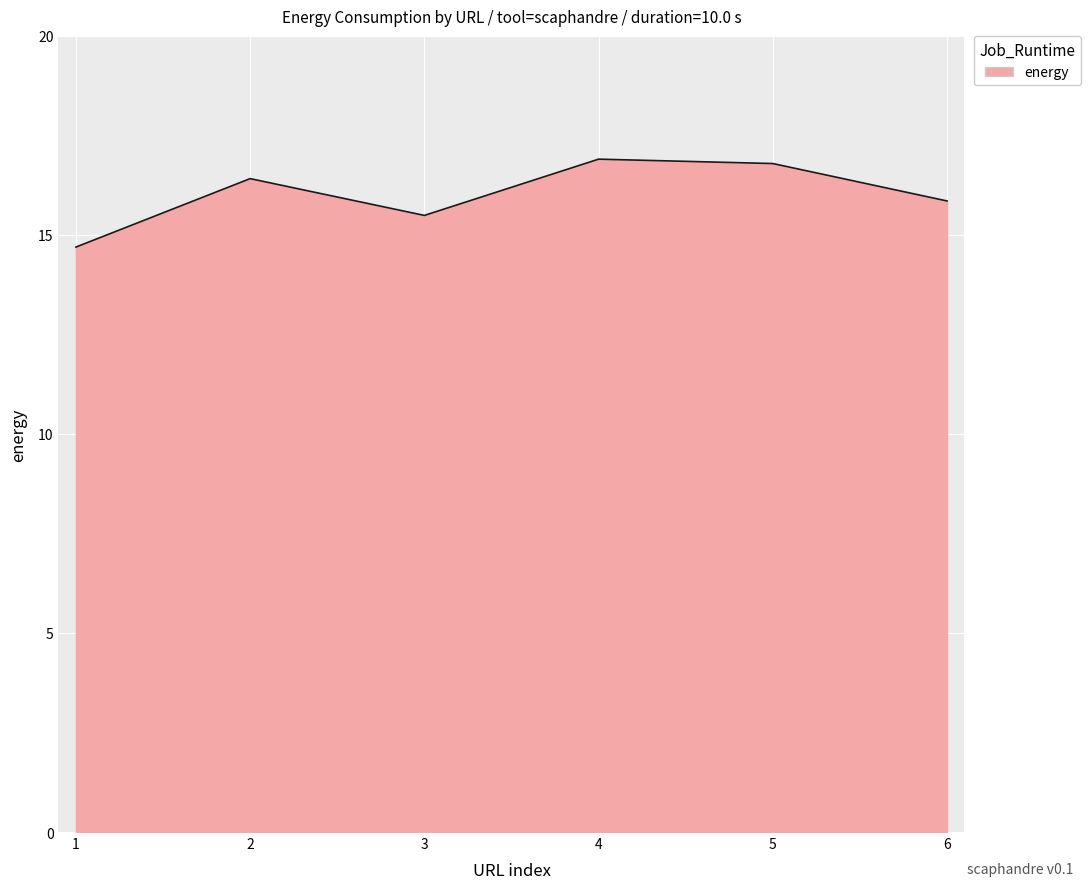

Which label corresponds to the smallest value in the chart?

1